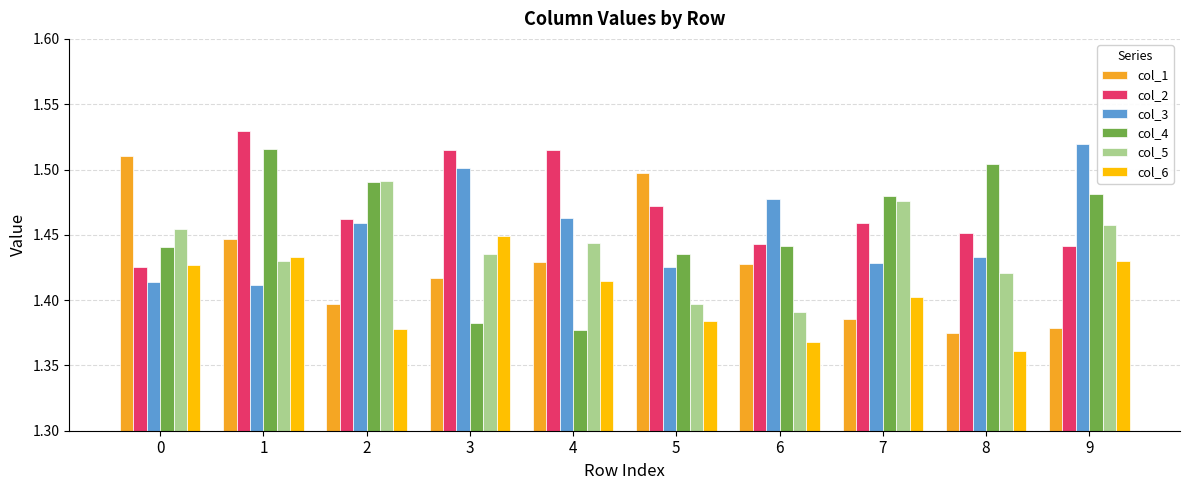

What is the total value across all series at 8?

8.5